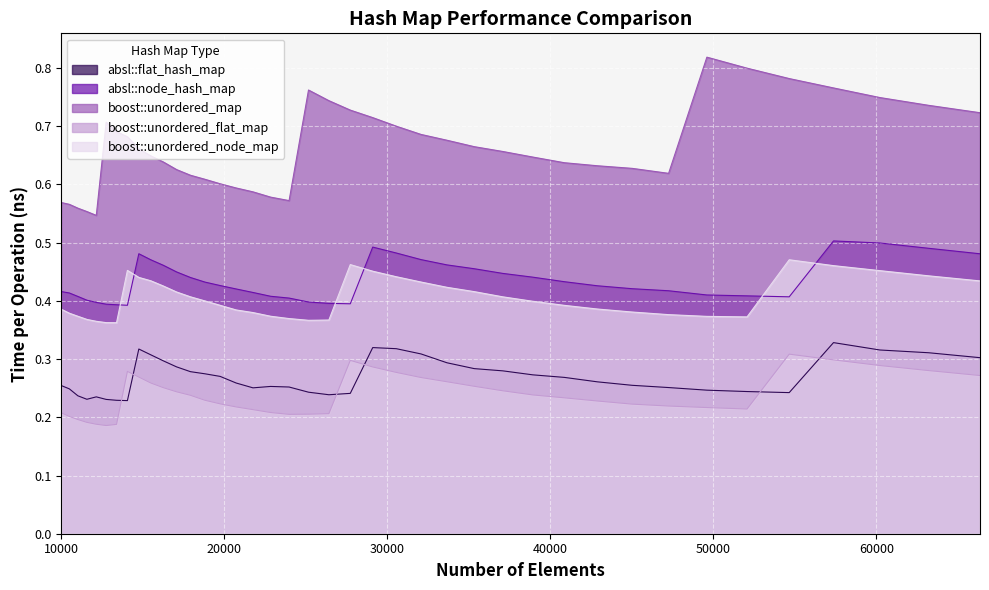

True or false: absl::node_hash_map and absl::flat_hash_map intersect in this chart.

False